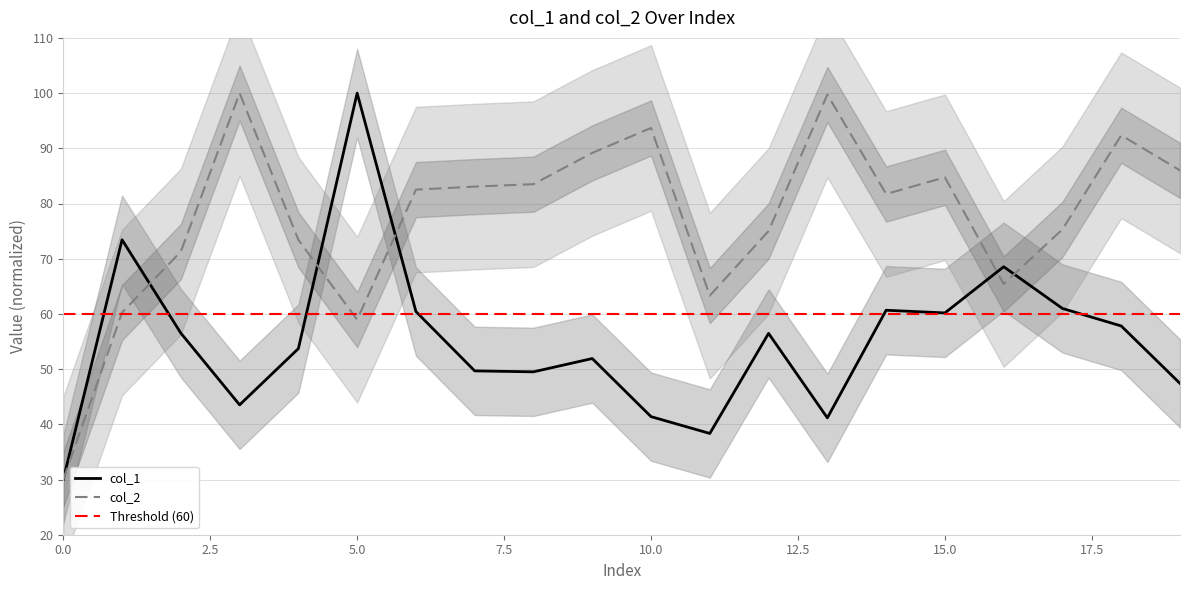

What is the value of the col_1 point at the 15th from the left?

60.7